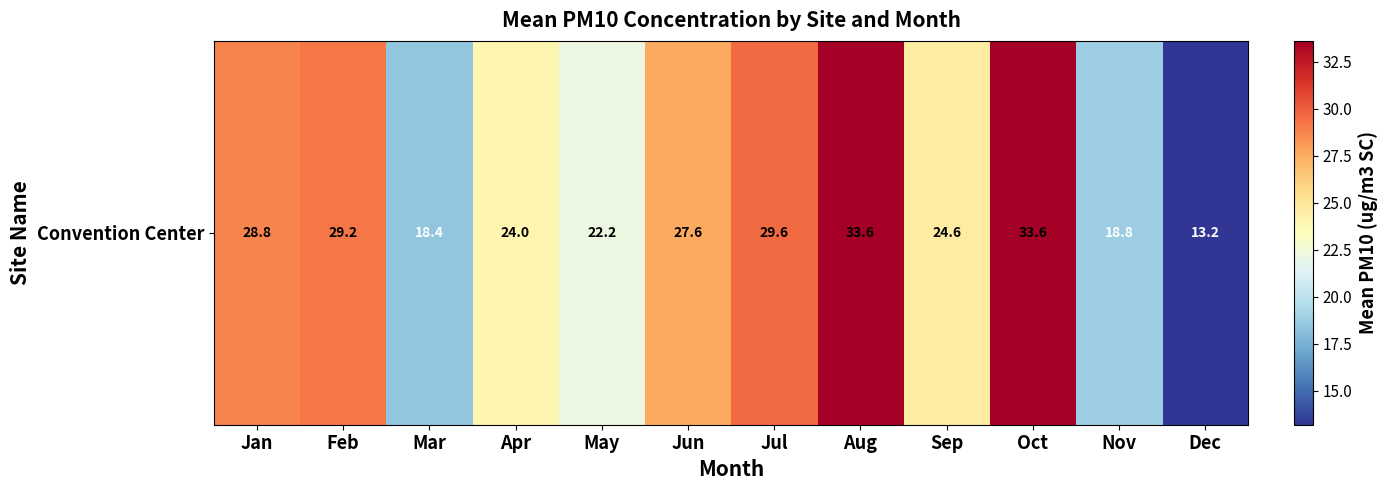

Approximately how many times larger is the value at Jan compared to May?

1.3